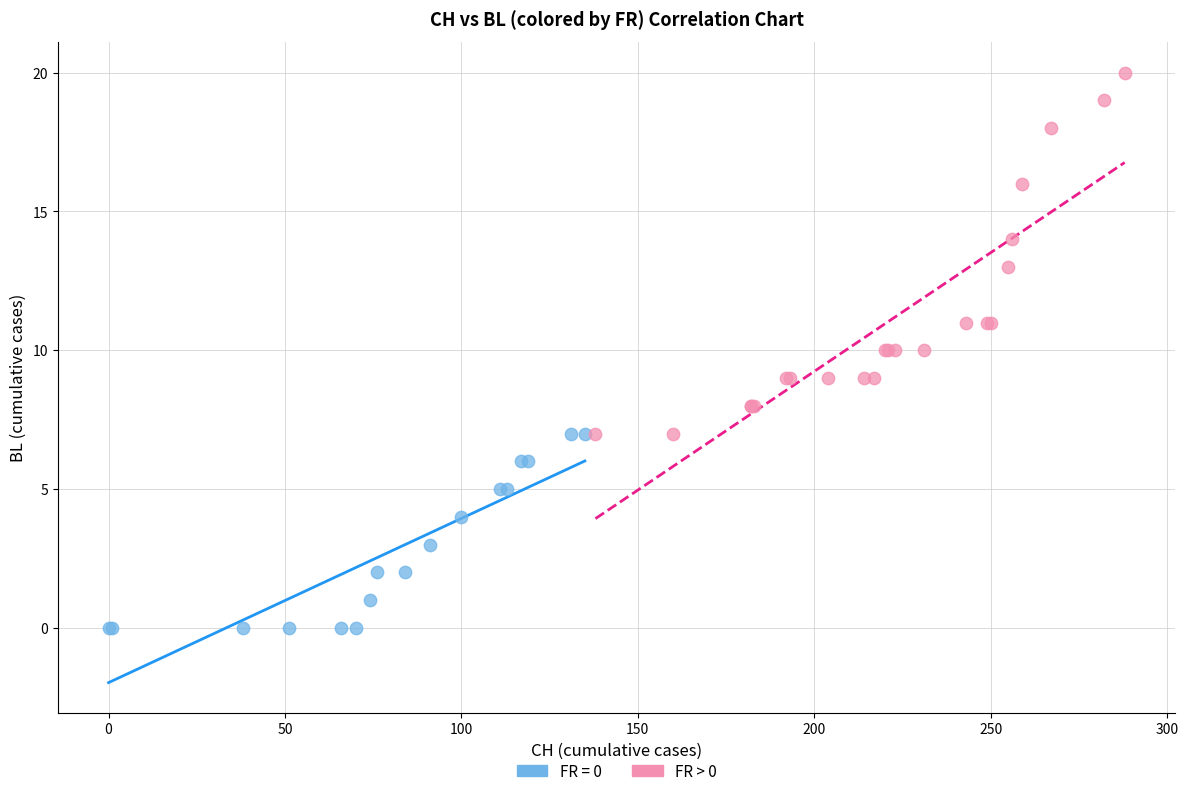

Which series has the largest Y range (max minus min)?

FR > 0